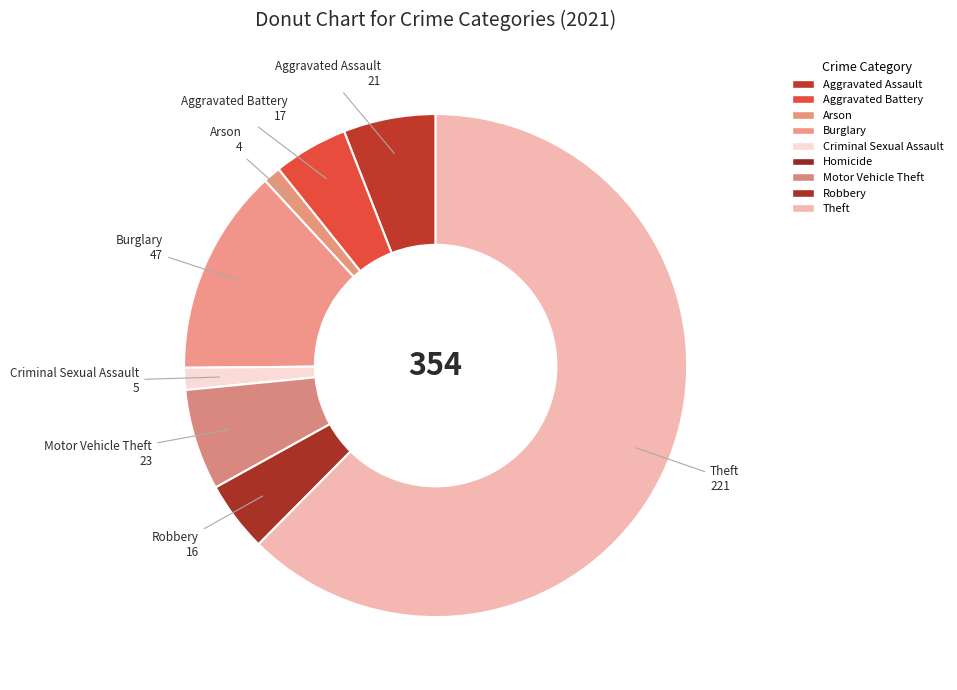

Rank the categories by value from lowest to highest.

Homicide, Arson, Criminal Sexual Assault, Robbery, Aggravated Battery, Aggravated Assault, Motor Vehicle Theft, Burglary, Theft